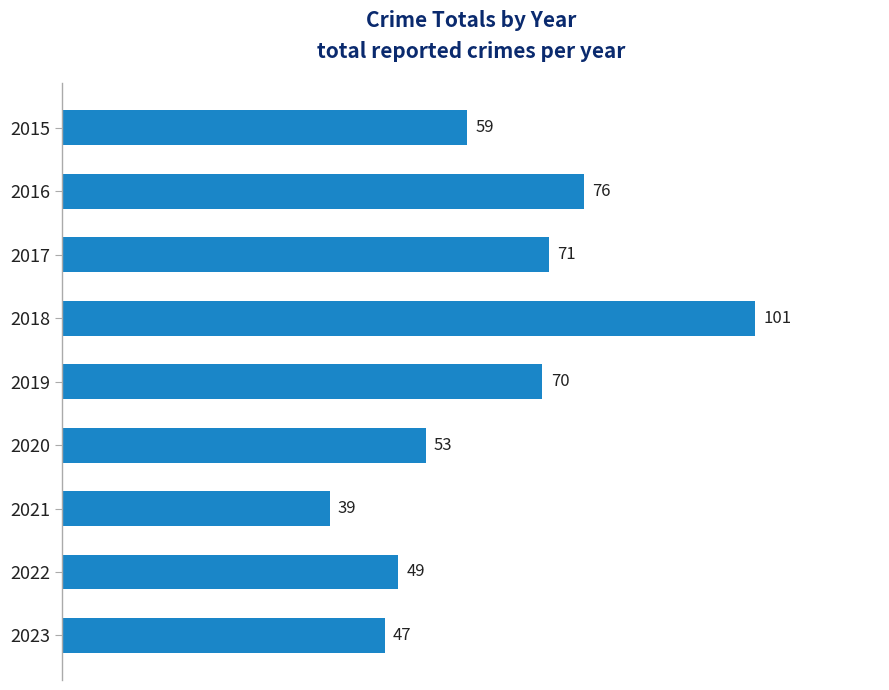

Reading top to bottom, extract all data points from this chart.

59	76	71	101	70	53	39	49	47